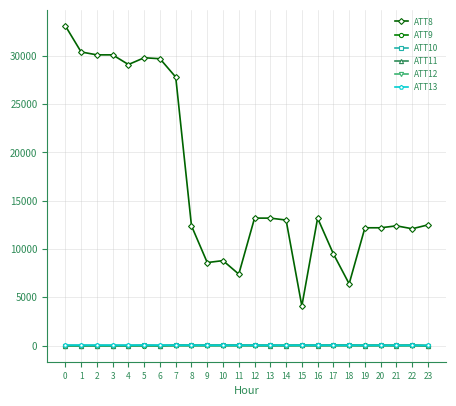

True or false: ATT8 has a value of 30400.0 at 1.

True